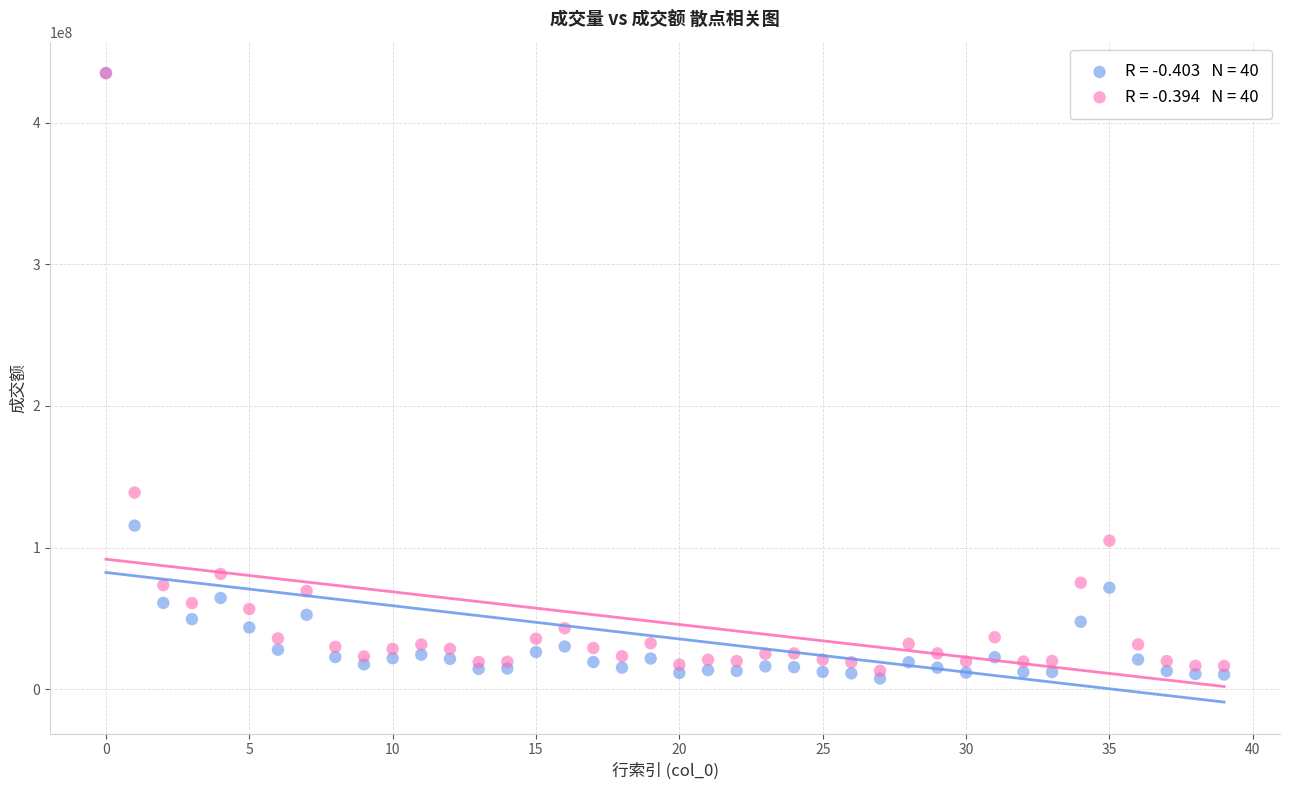

Across all series, what Y value is closest to 221262694?

138827632.8